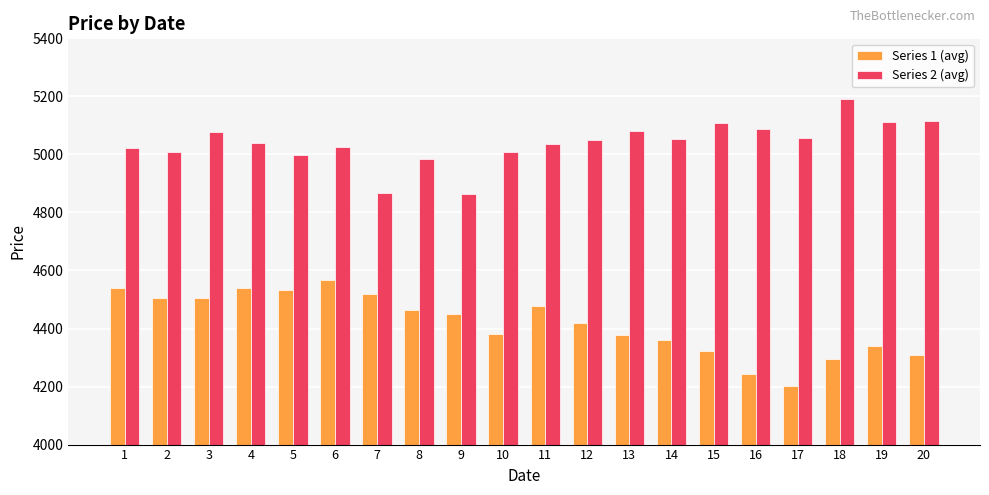

What value does the Series 1 (avg) series have at 8, to the nearest 5?

4465